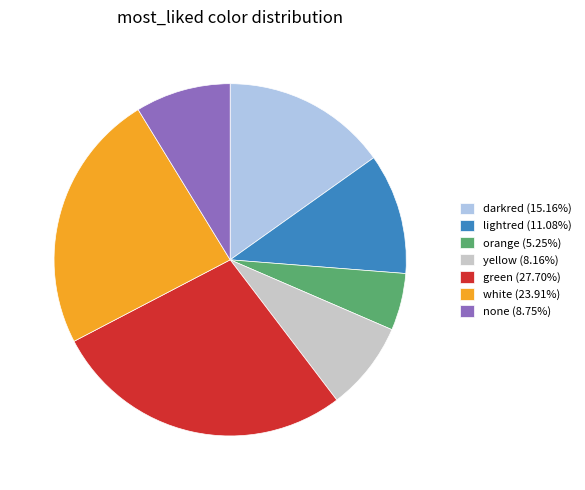

Combined, do lightred (11.08%) and orange (5.25%) account for over 50%?

No